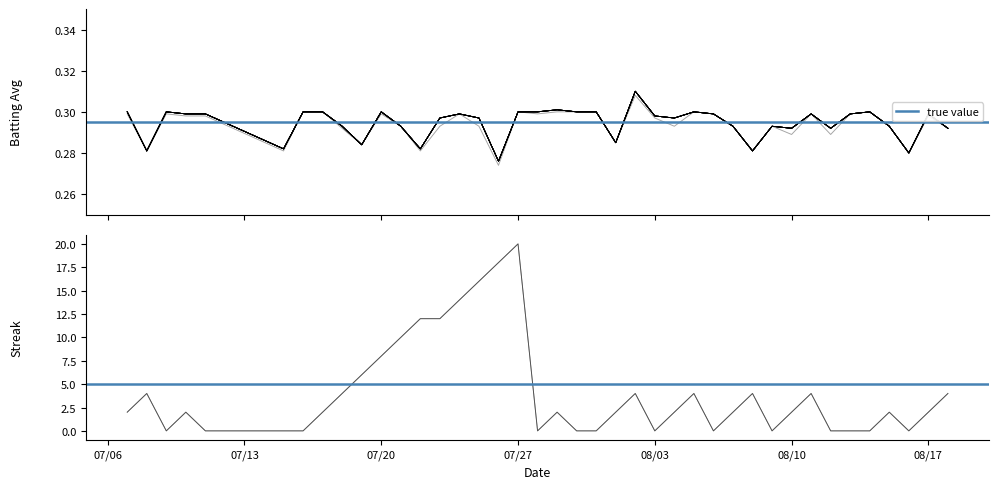

How many interior local valleys does the Batting Average2 series have?

12